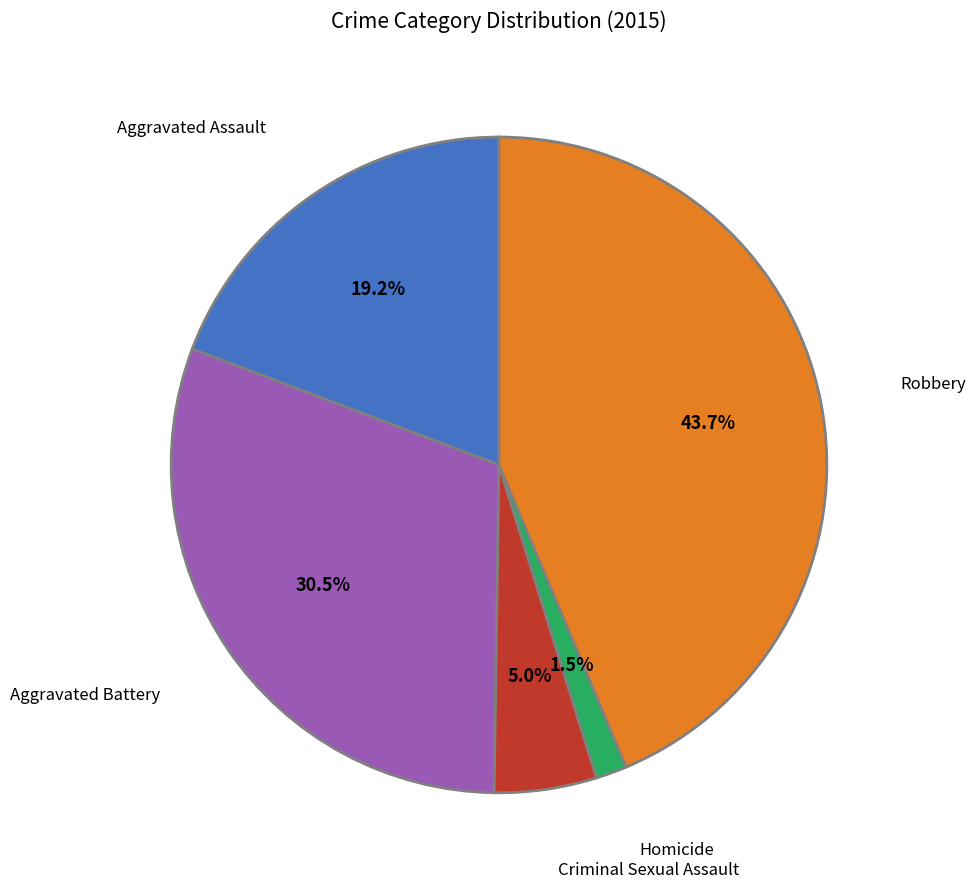

Is it true that Aggravated Assault is 19% of the pie?

True